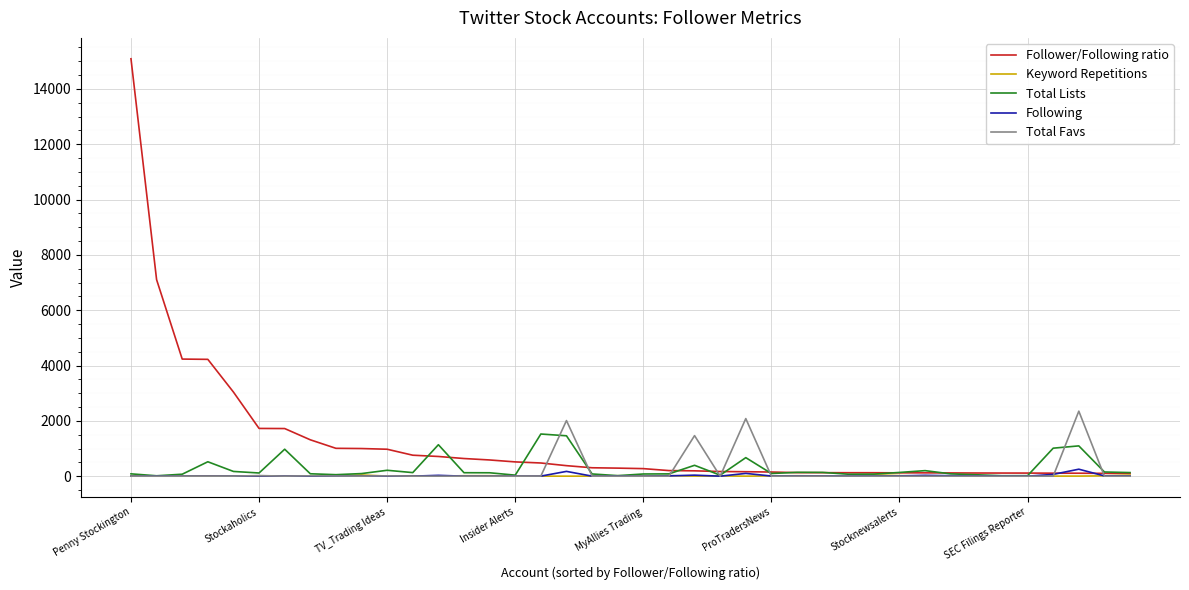

True or false: Total Favs and Total Lists cross at least once.

True